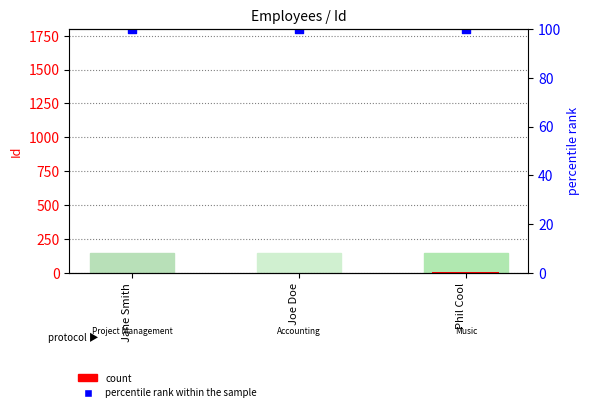

At how many categories does at least one series exceed 2?

3